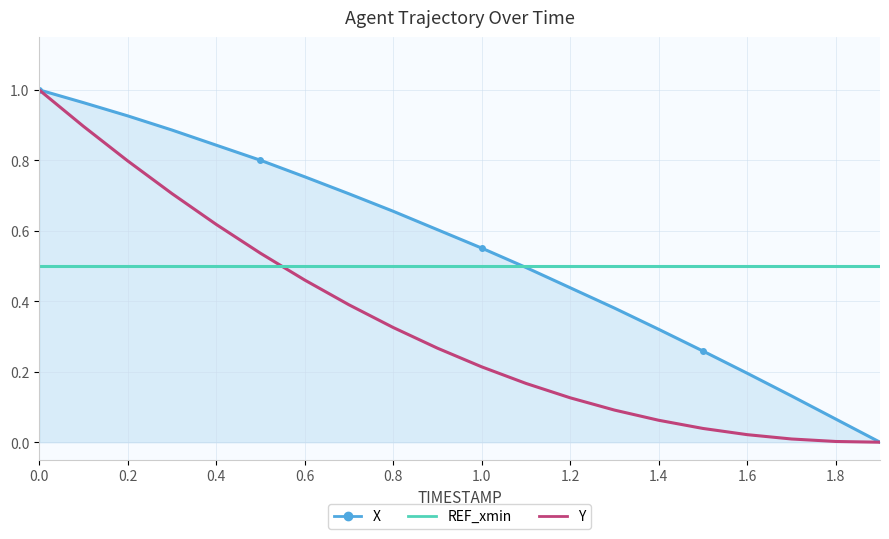

List the series in order of their overall mean, lowest first.

Y, REF_xmin, X